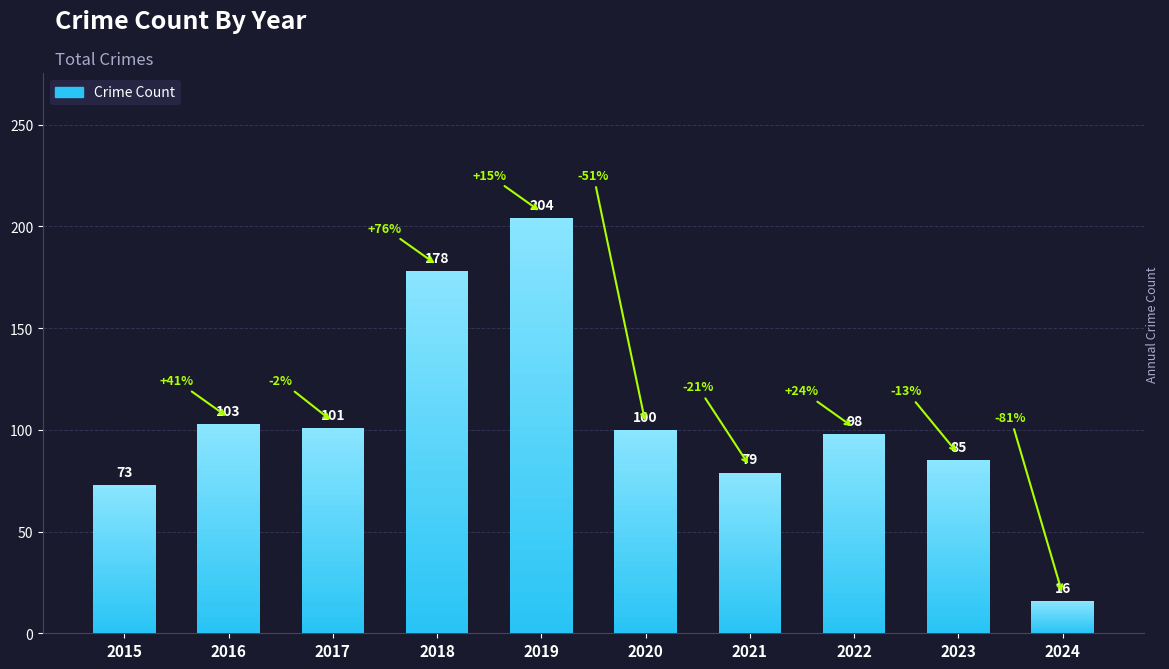

Between 2020 and 2021, which is larger?

2020